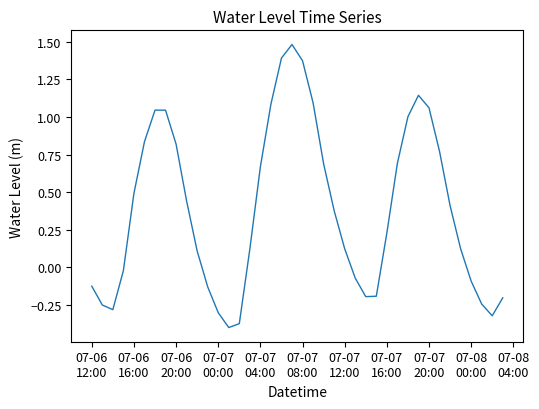

What is the maximum value shown in the chart?

1.5